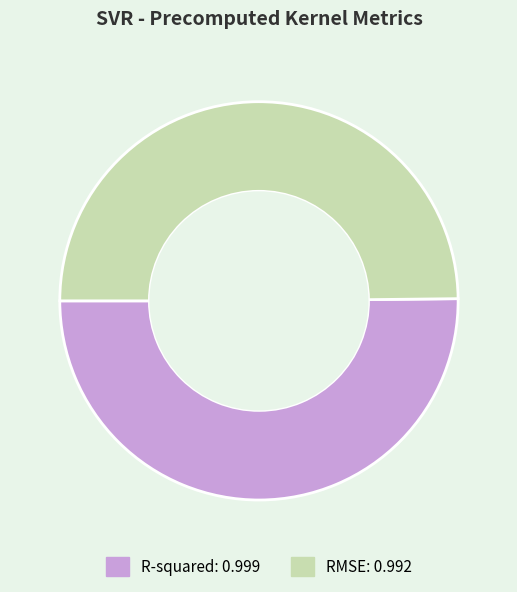

Do RMSE and R-squared together represent more than half of the pie?

Yes